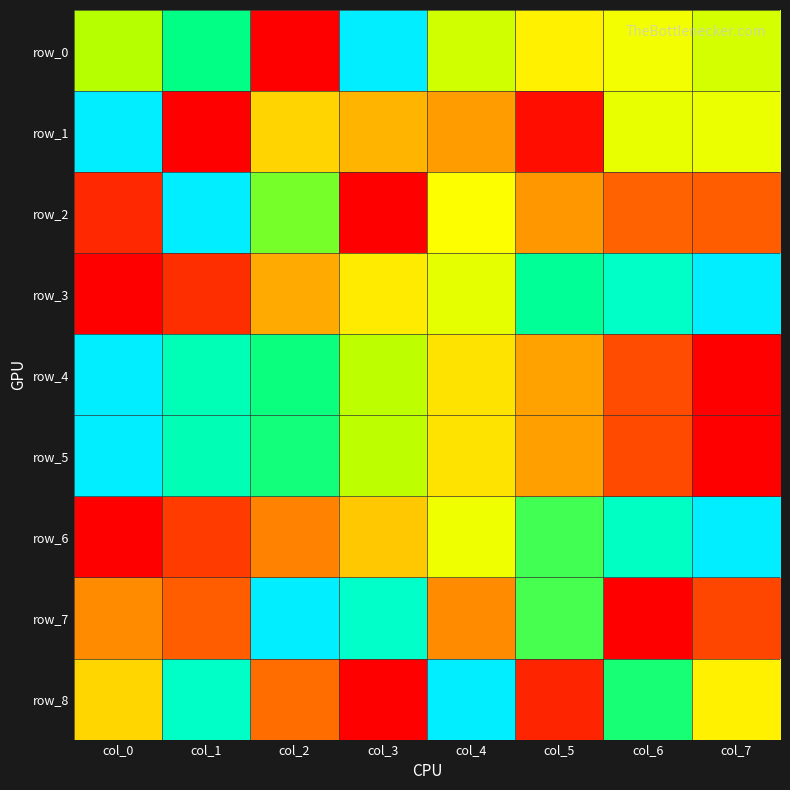

Rank the series at col_5 from lowest to highest value.

row_1, row_8, row_2, row_5, row_4, row_0, row_7, row_6, row_3